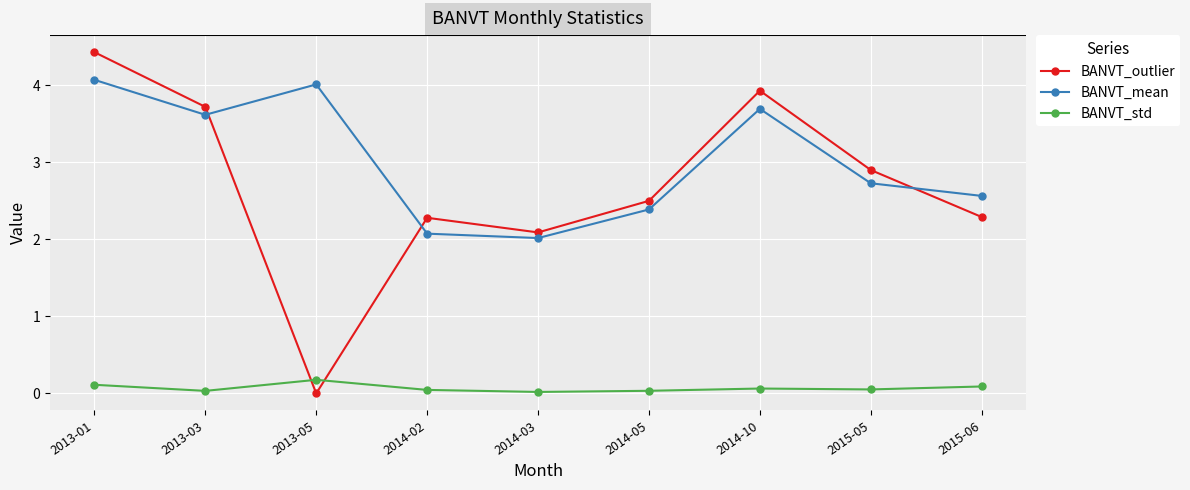

The value of BANVT_mean at 2015-05 is 2.7. True or false?

True